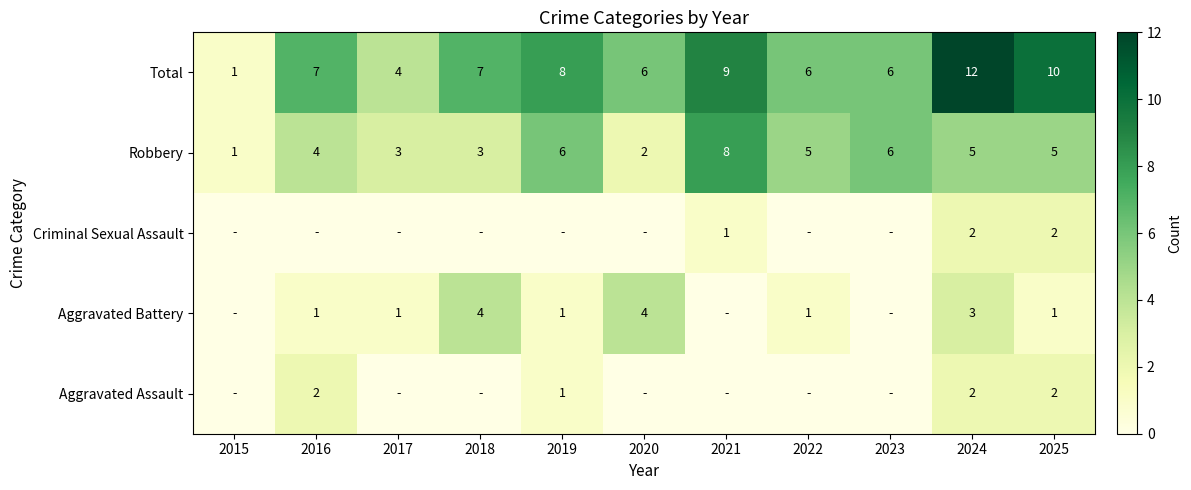

The value of Total at 2019 is 8. True or false?

True